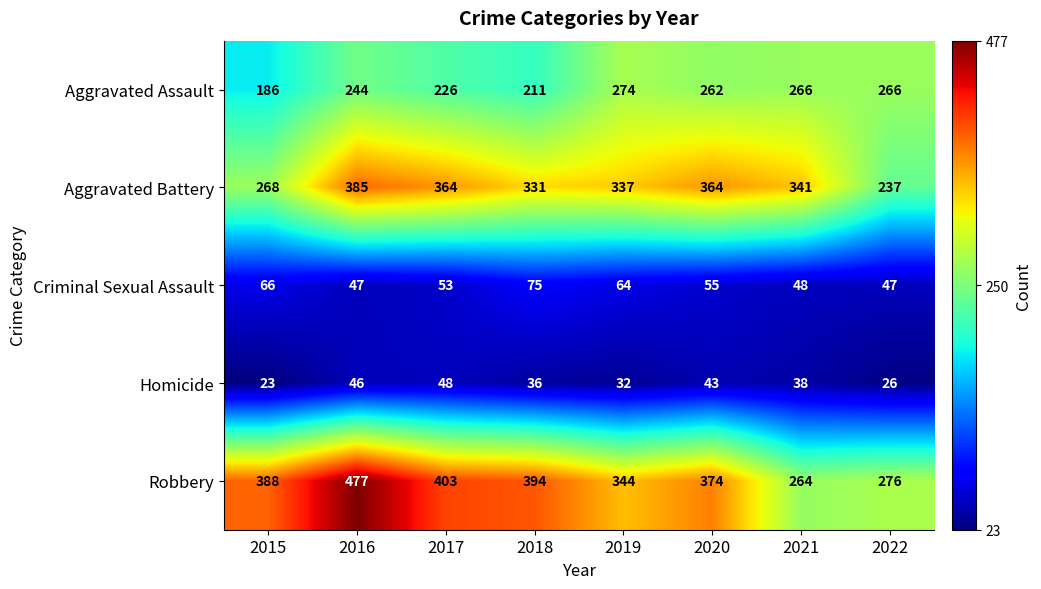

What is the total value across all series at 2021?

957